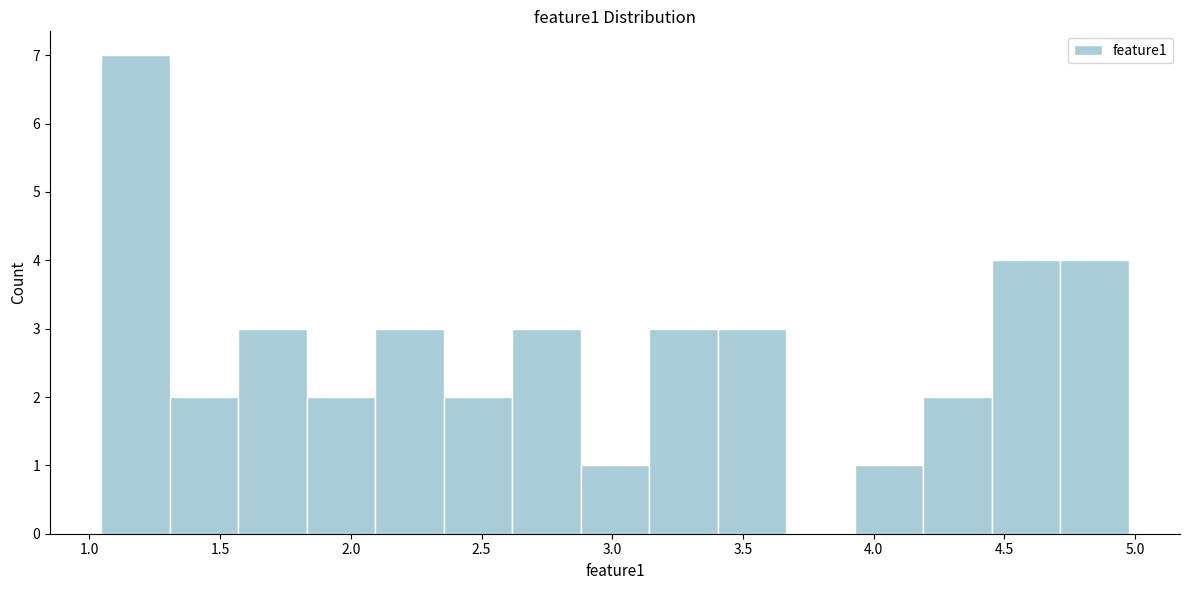

Over which range of the x-axis is the bar tallest?

1.05 to 1.30